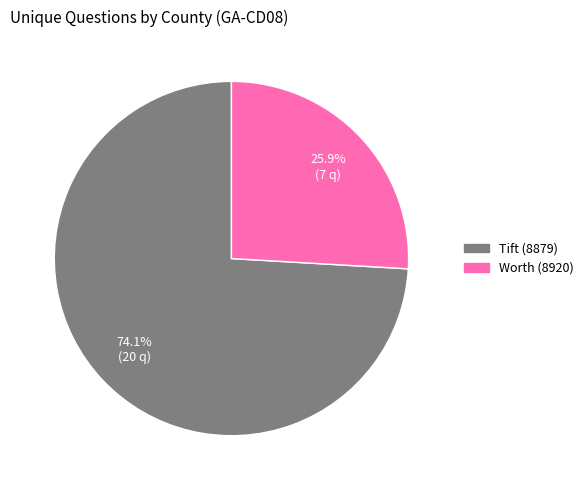

How many segments does this pie chart have?

2